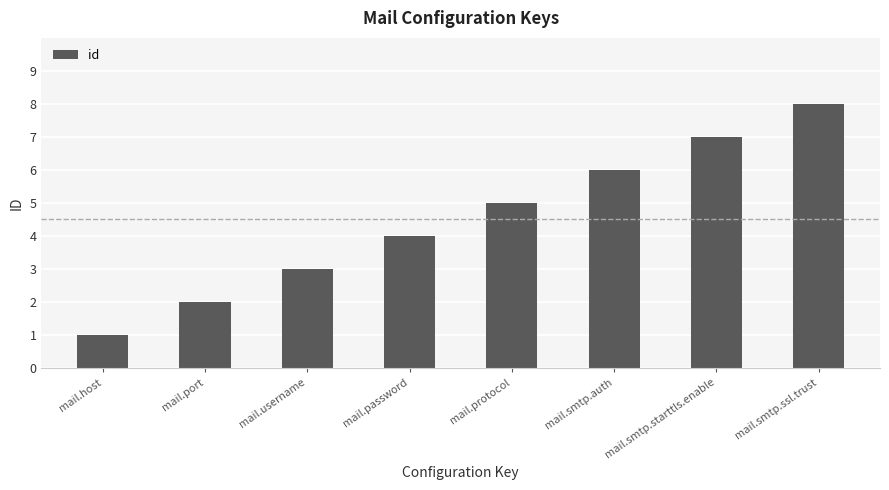

How many values are between 3 and 7?

5